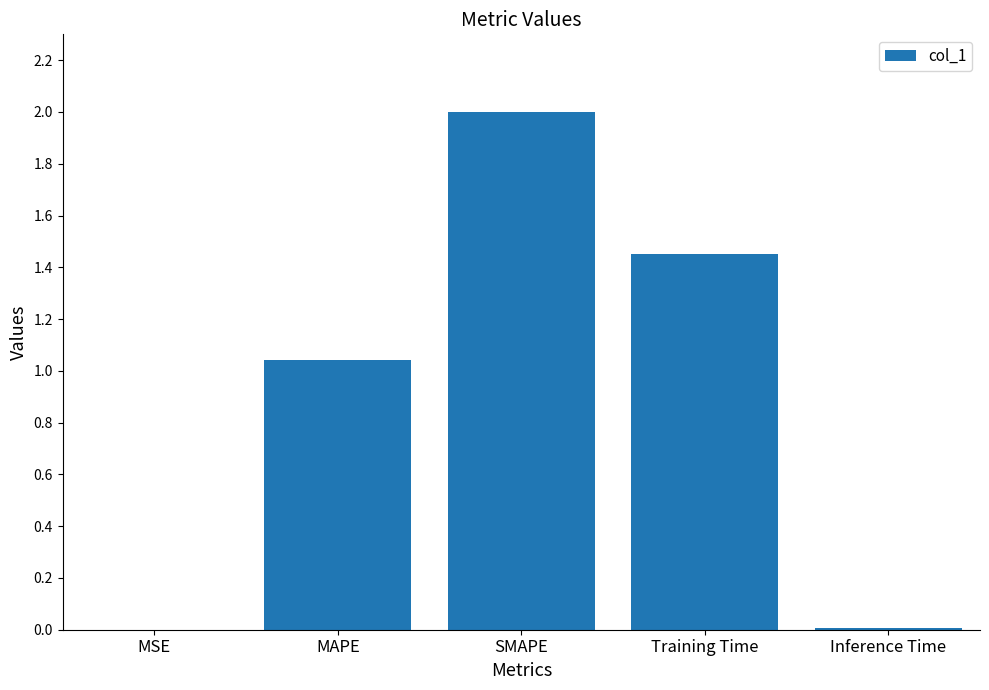

Which has a higher value, Inference Time or SMAPE?

SMAPE